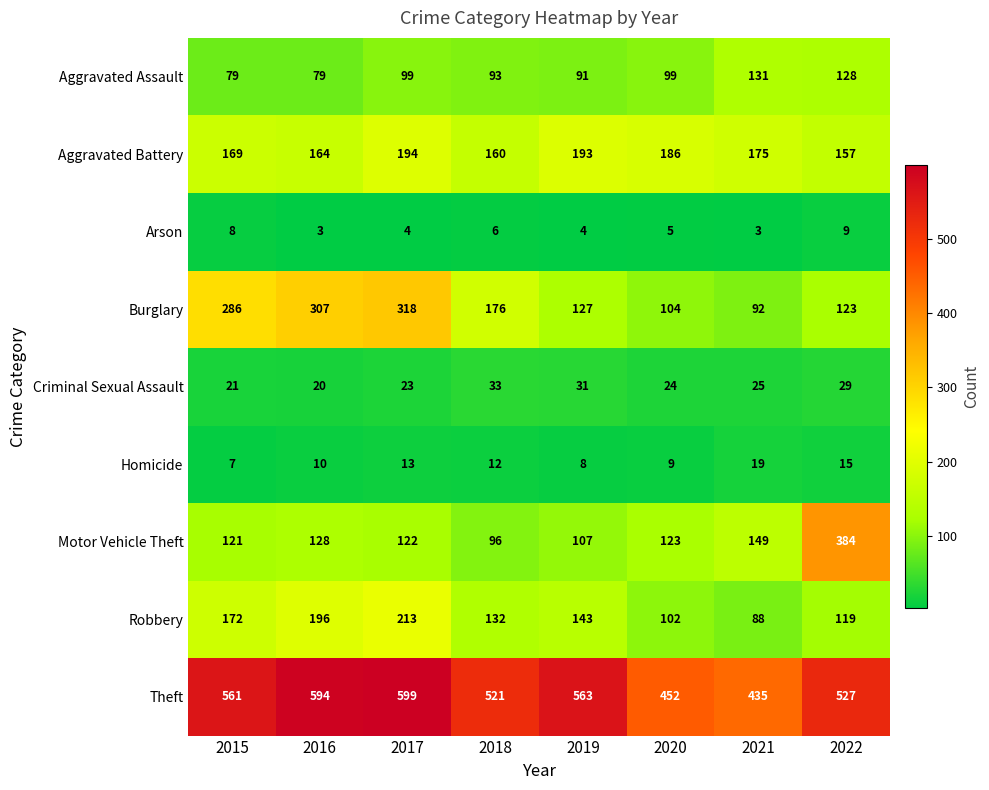

At which category is the sum across all series the highest?

2017